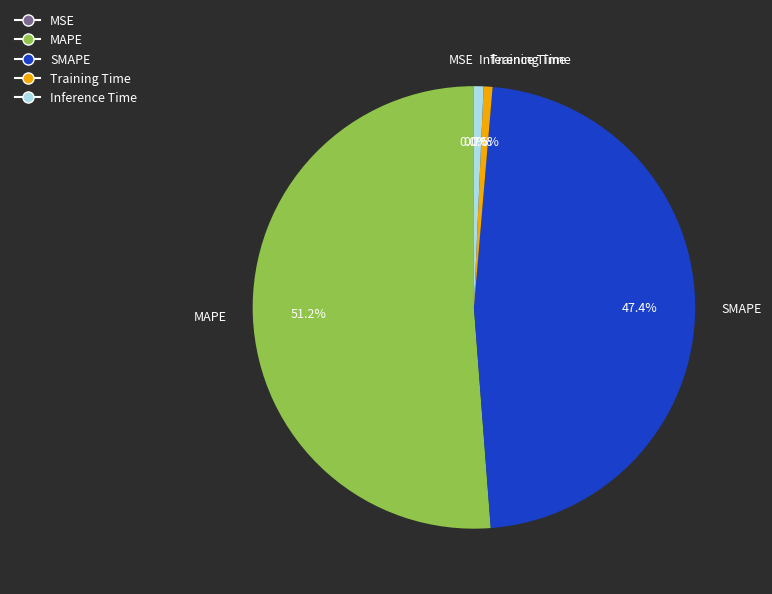

Is there a majority slice in this chart?

Yes